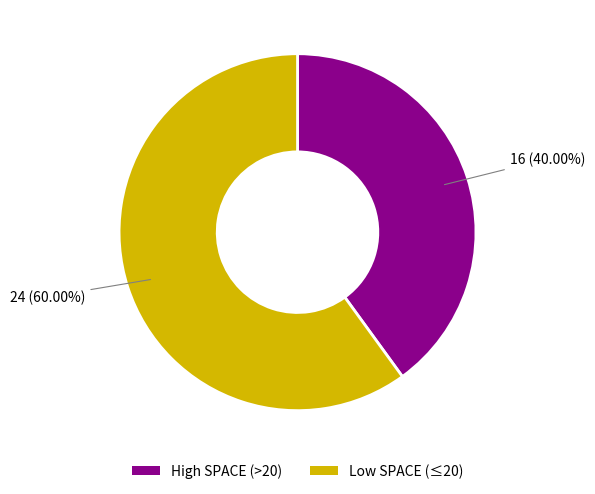

Is the sum of High SPACE (>20) and Low SPACE (≤20) greater than half?

Yes